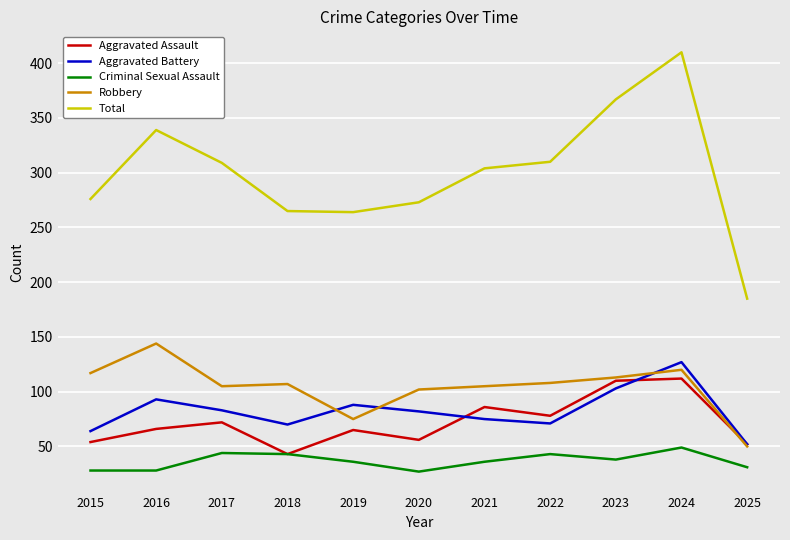

What is the difference between the second highest and second lowest values in the Aggravated Battery series?

39